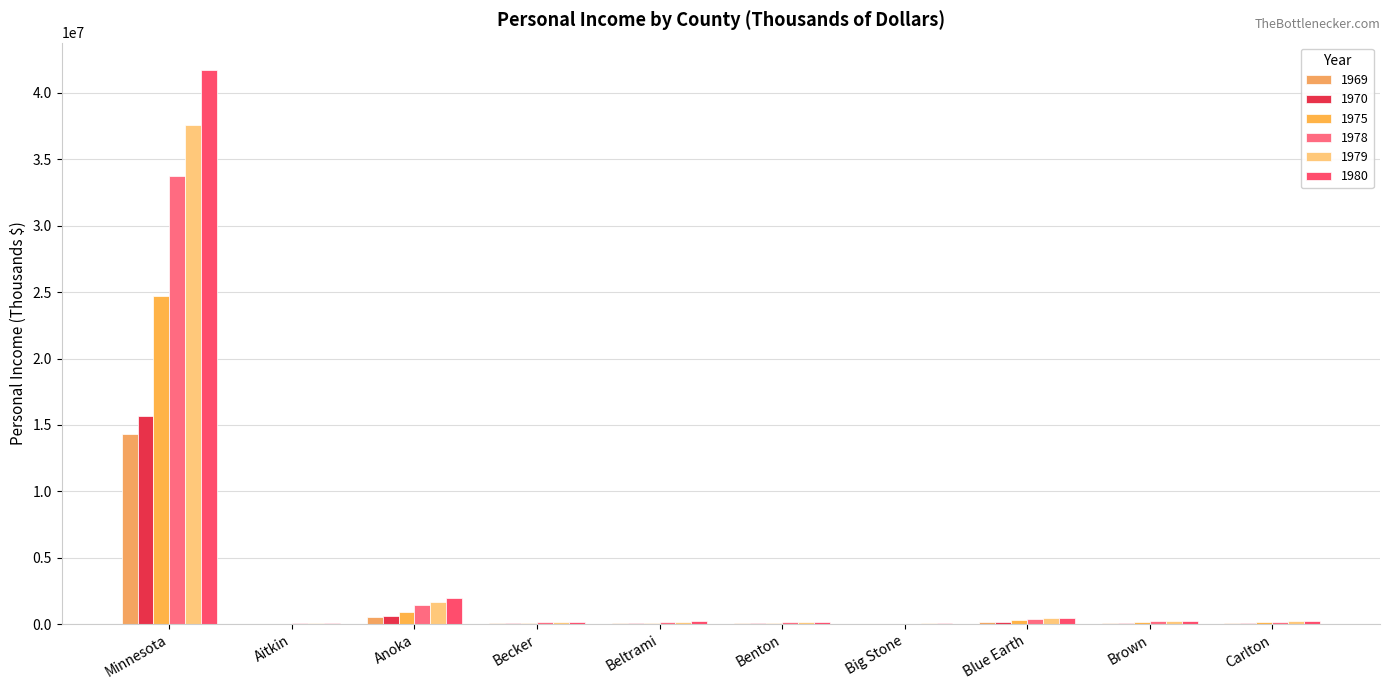

What is the difference between the second highest and second lowest values in the 1980 series?

1875825